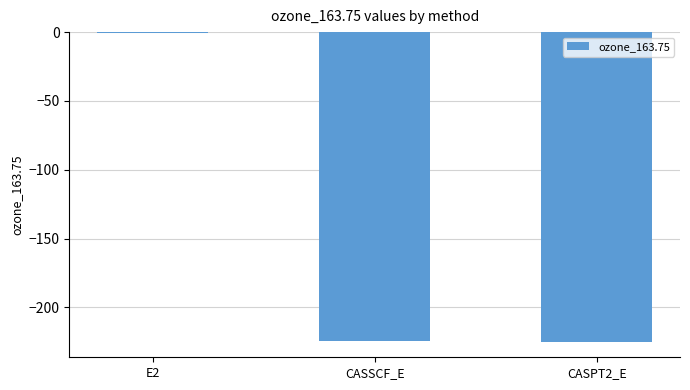

The value at CASSCF_E is -224.5. True or false?

True